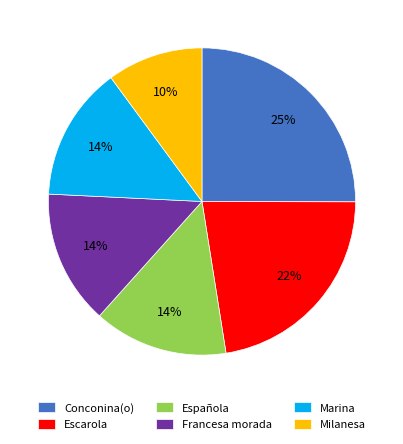

To the nearest percent, what portion does Francesa morada represent?

14%